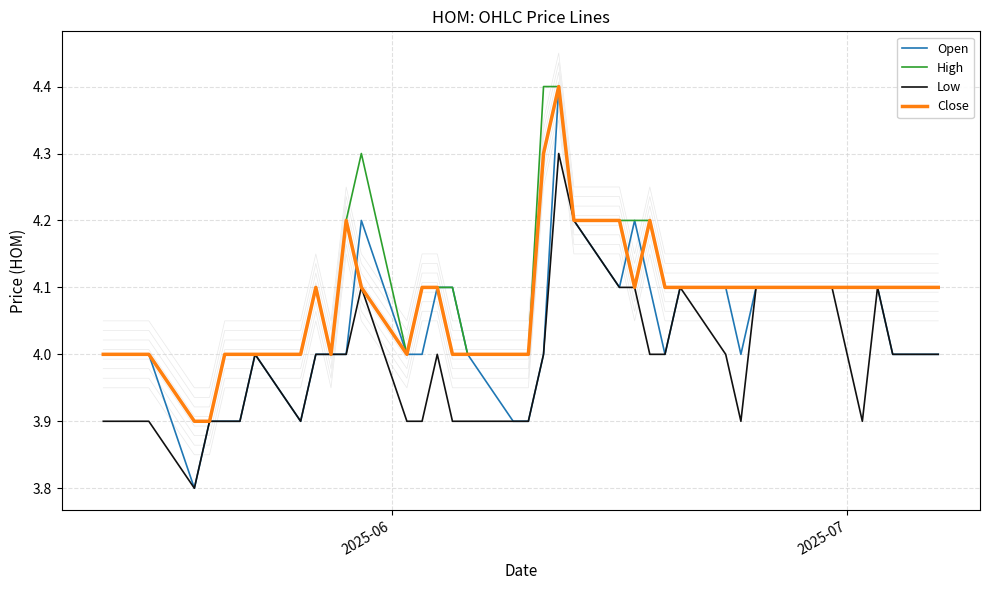

What is the maximum value for High?

4.4